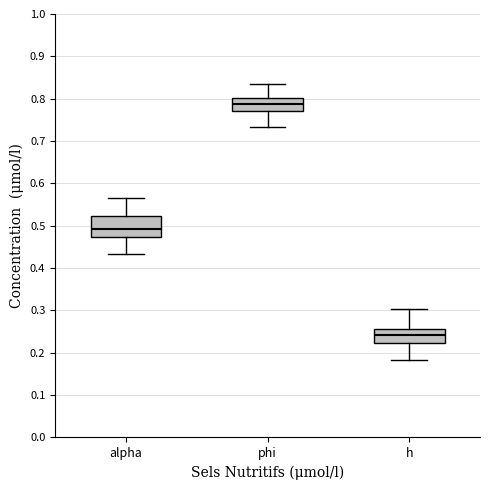

Reading left to right, transcribe this box plot: for each box, give where its median line is, the range the box spans, and where its two whiskers end, as read against the y-axis. The values are not printed on the chart, so give them approximately, as read against the axis.

alpha: median 0.49, box 0.47 to 0.52, whiskers 0.43 to 0.57
phi: median 0.79, box 0.77 to 0.80, whiskers 0.73 to 0.84
h: median 0.24, box 0.22 to 0.26, whiskers 0.18 to 0.30